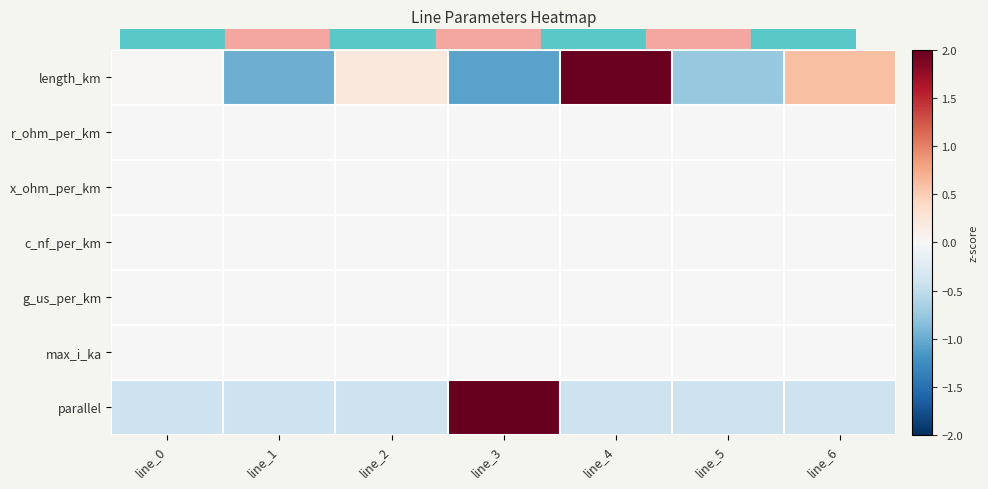

Which category has the lowest value across all series?

line_3